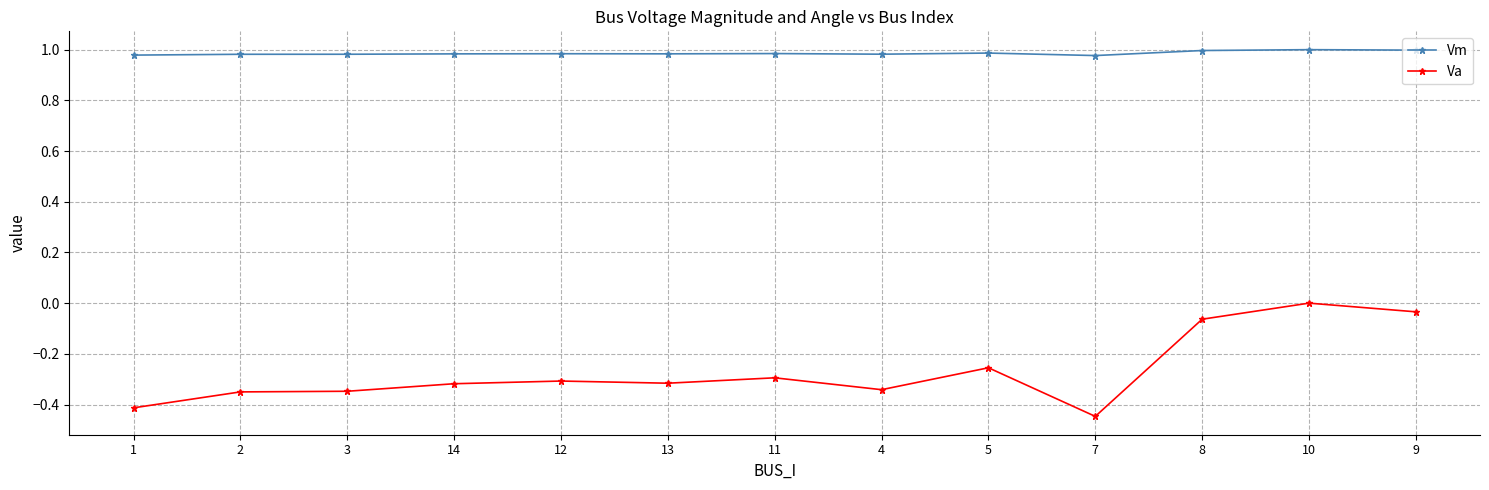

What is the spread (max minus min) of values at 1?

1.4